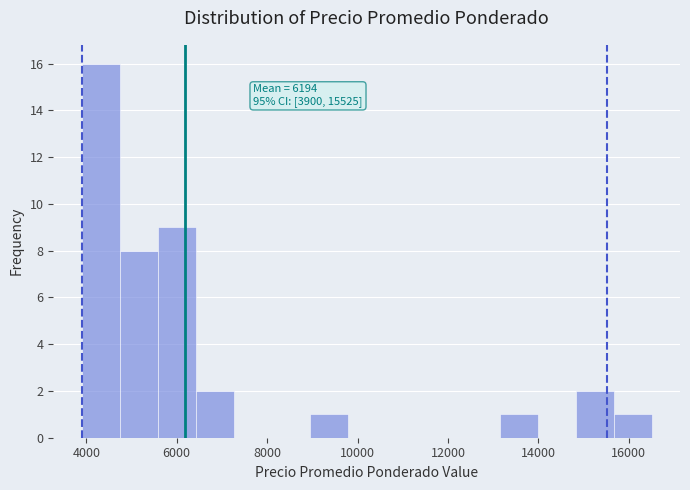

Which range on the x-axis has the tallest bar?

3900 to 4740